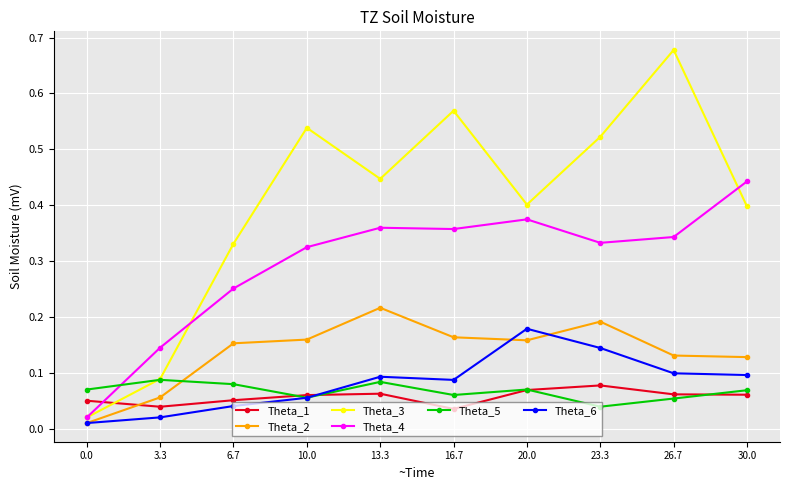

Where is the first local minimum for Theta_3?

13.3